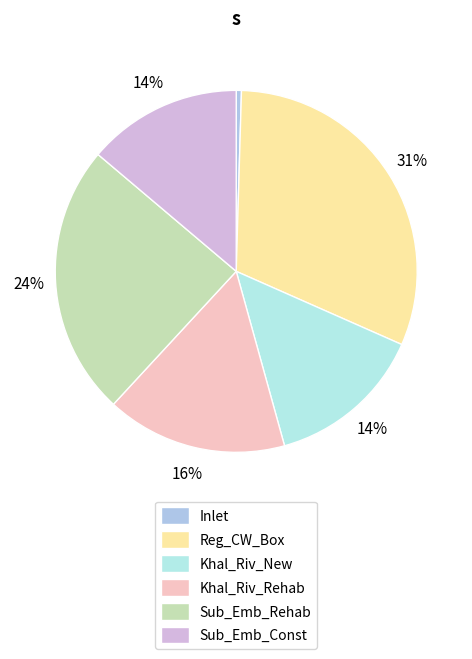

Combined, do Khal_Riv_New and Khal_Riv_Rehab account for over 50%?

No